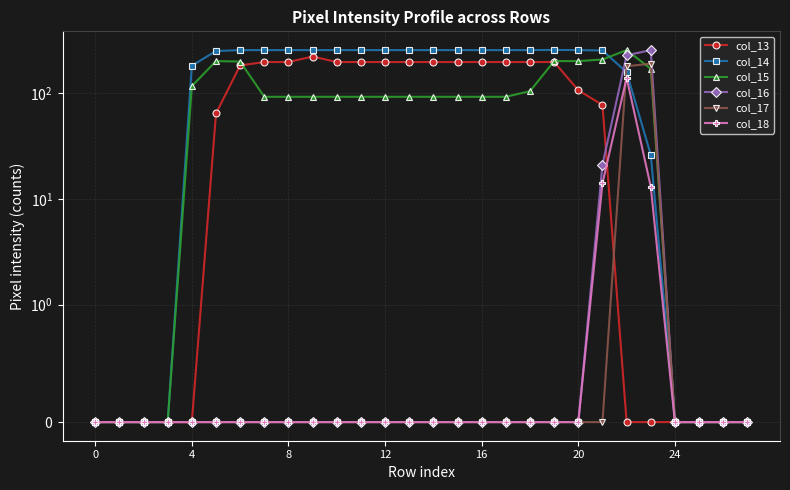

What is the label of the 26th point from the left?

25